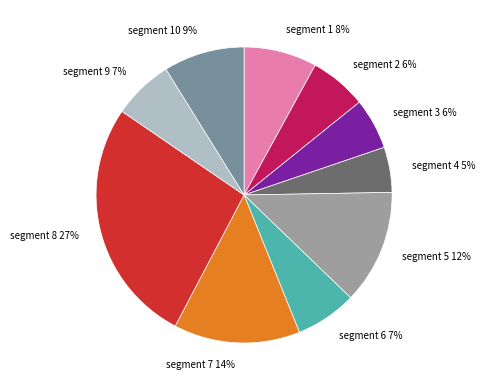

Is segment 5 12% the majority of the pie?

No